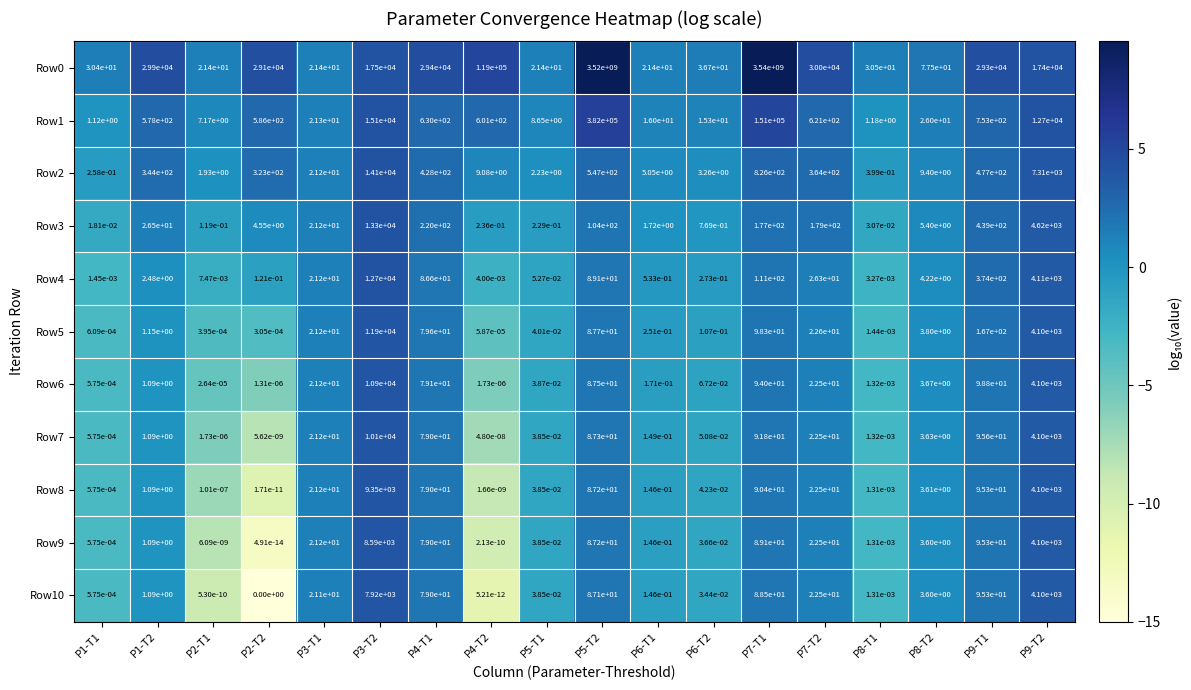

True or false: Row6 has a value of 0.0 at P5-T1.

True